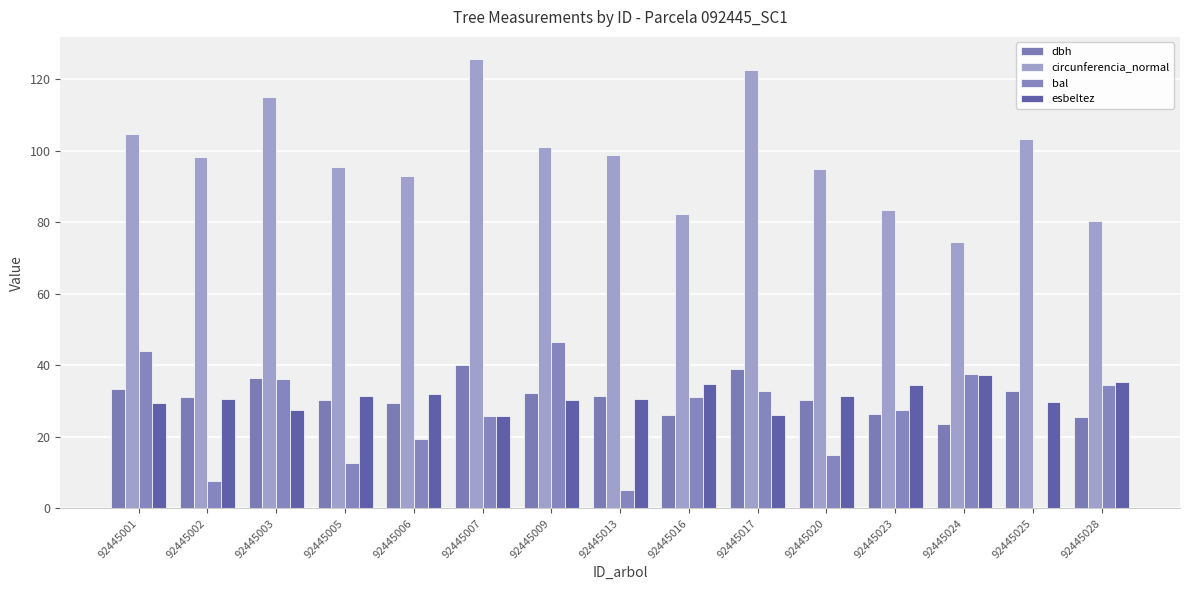

Which series has the widest spread of values?

circunferencia_normal